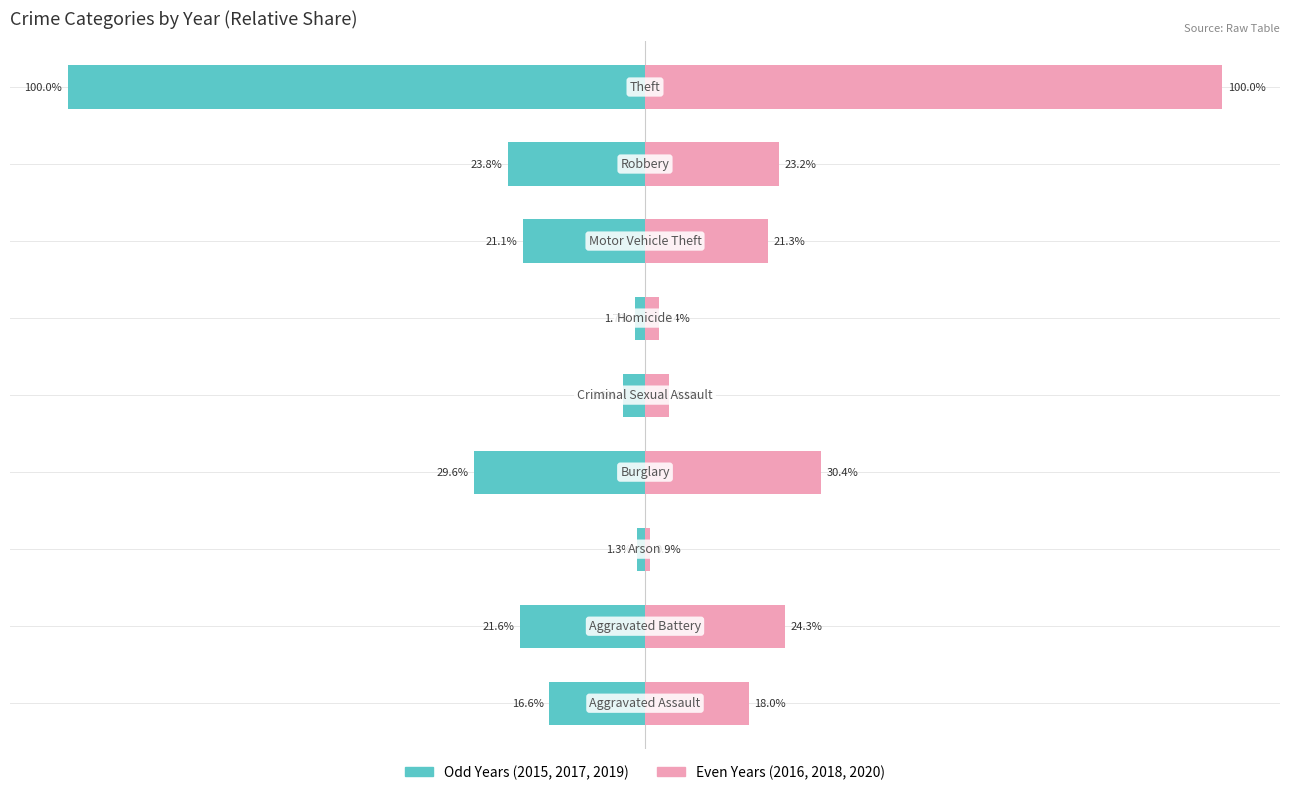

What is the sum of all 2016/2018/2020 (even years) values?

224.5